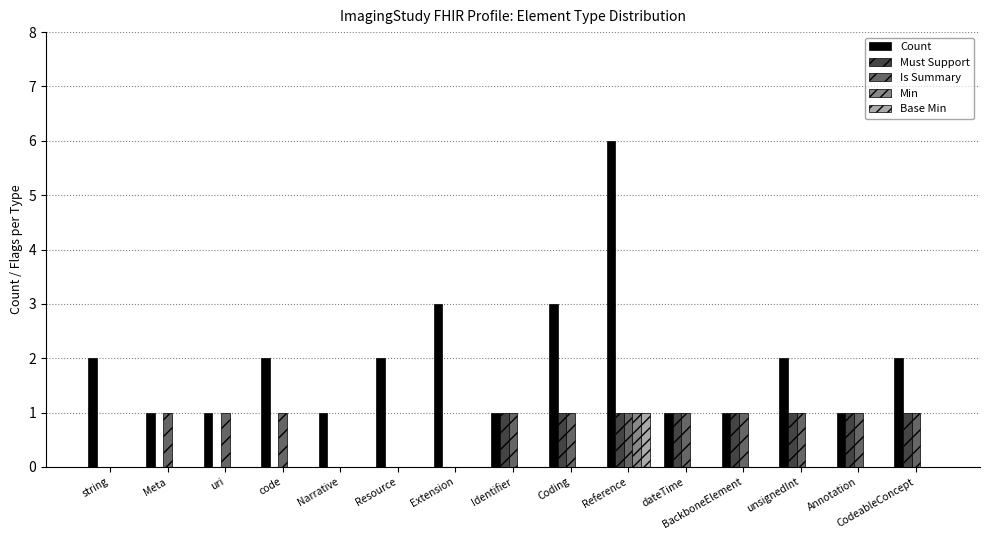

Which series has the largest total across all categories?

Count